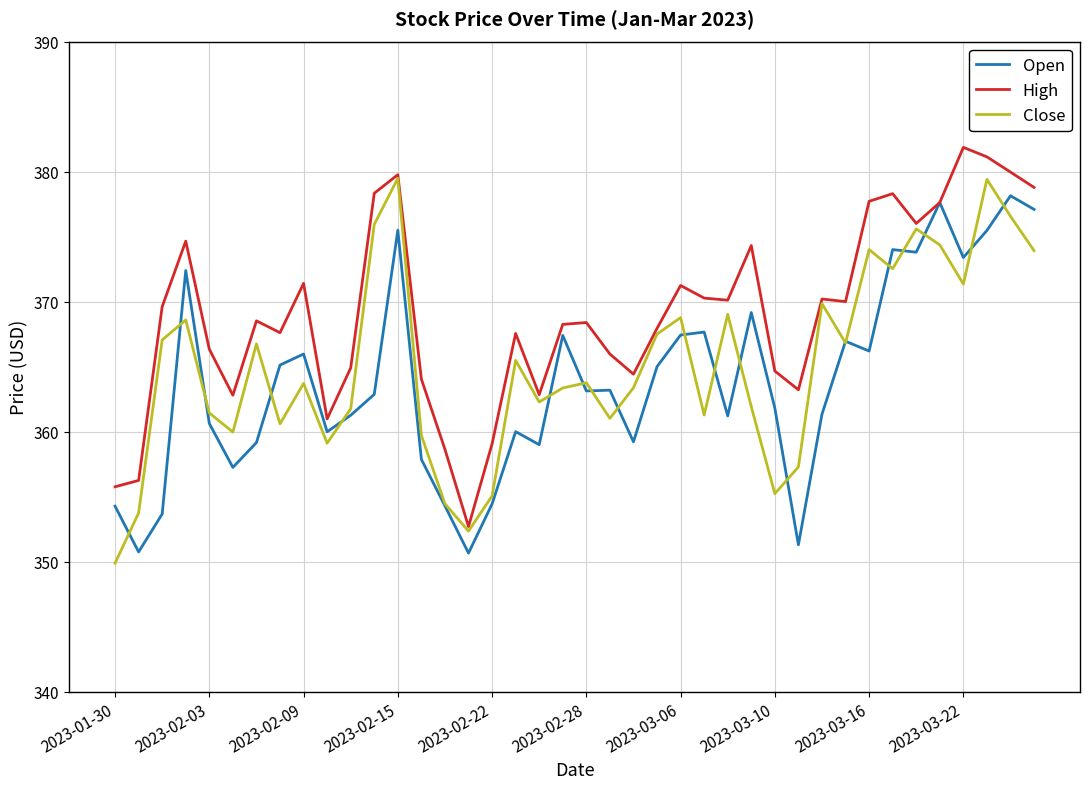

What is the average value of the High series?

369.1